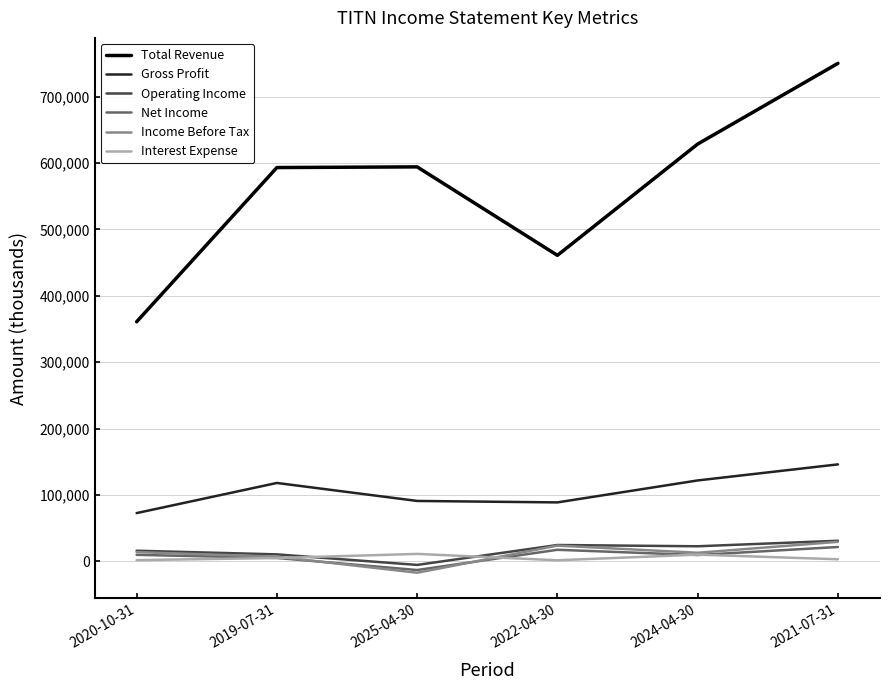

Which label corresponds to the largest value in the chart?

2021-07-31